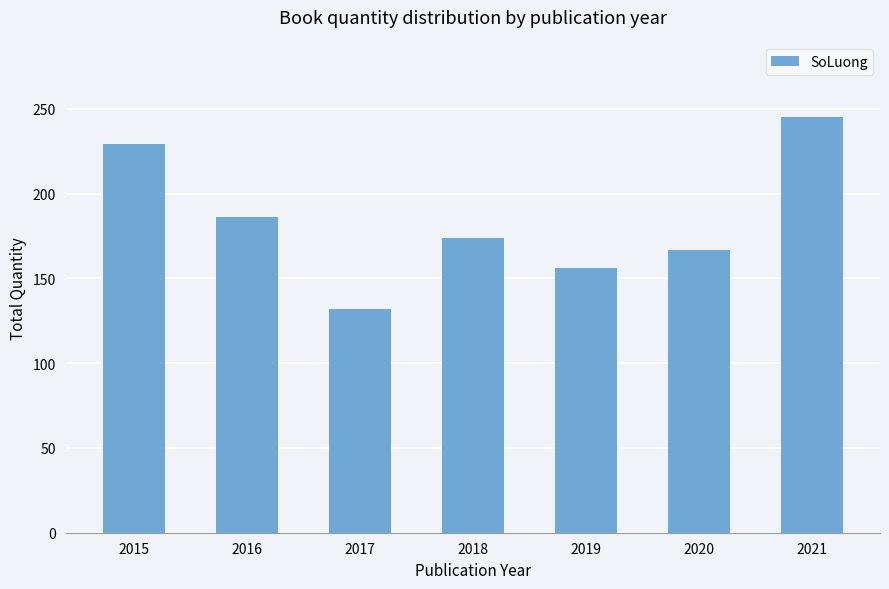

Rank the categories by value from lowest to highest.

2017, 2019, 2020, 2018, 2016, 2015, 2021